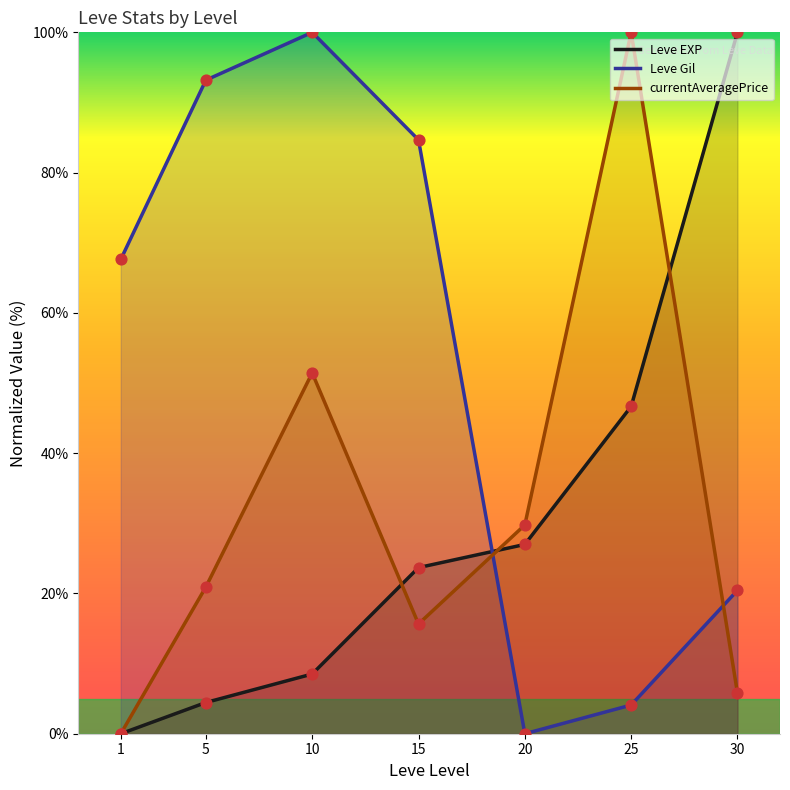

At how many categories does at least one series exceed 97?

3